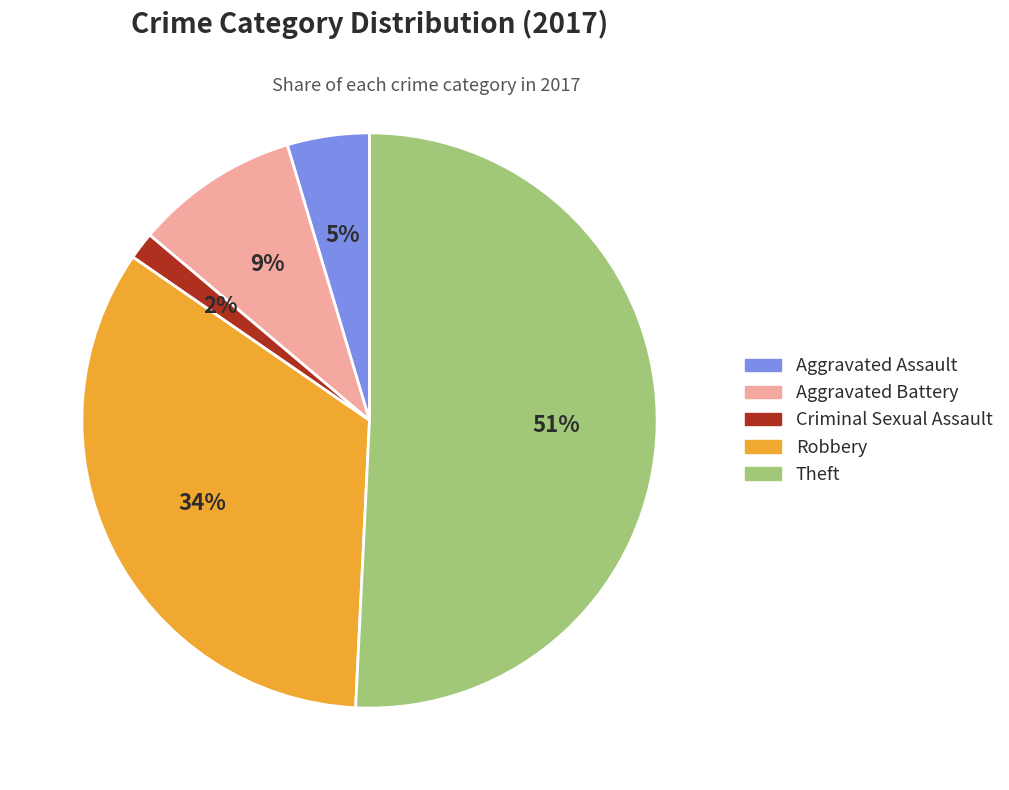

Does any single category account for the majority?

Yes